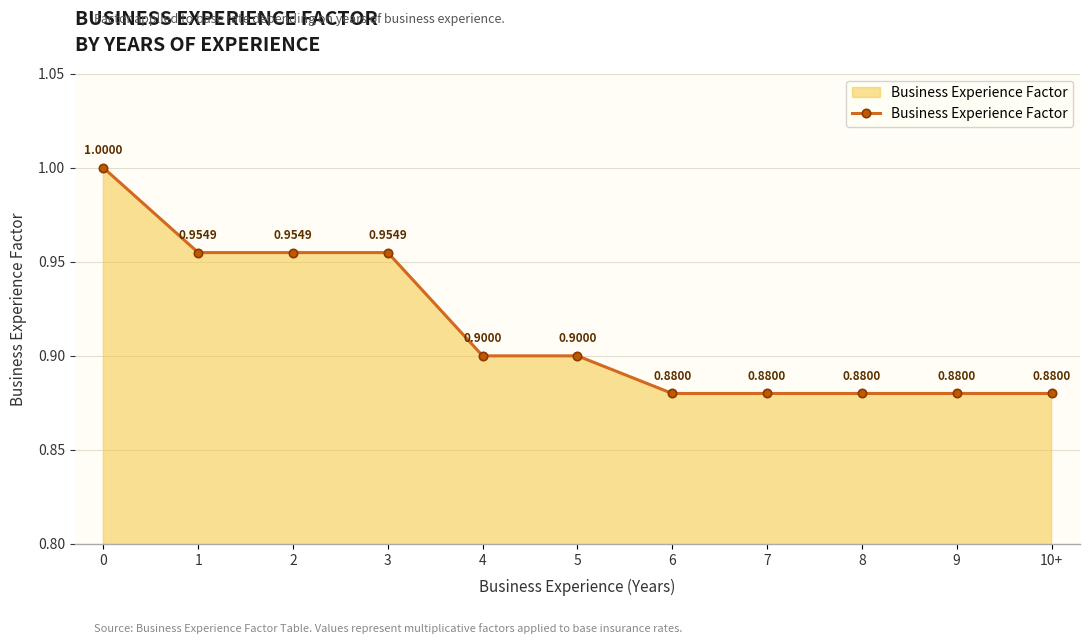

Count the number of data series in this chart.

1